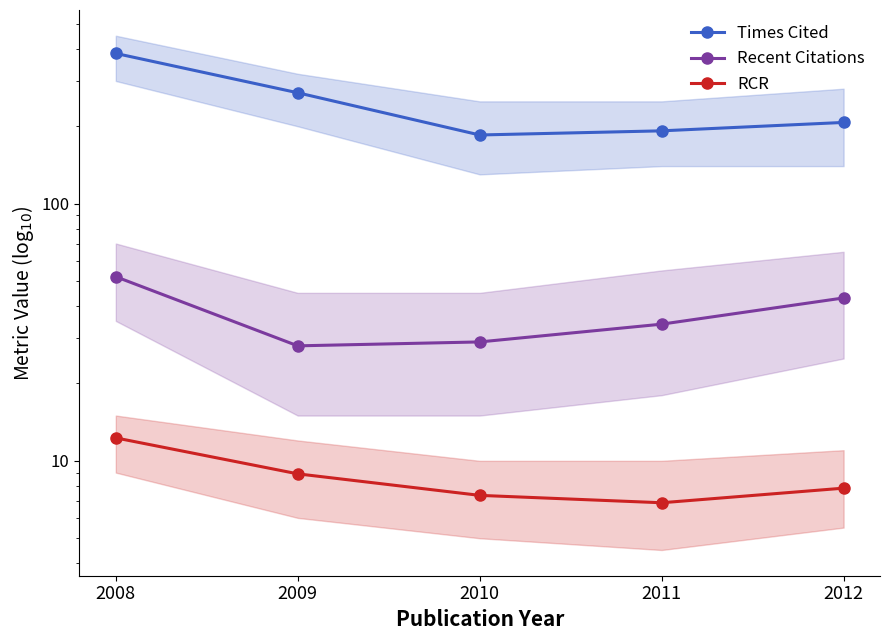

At which category does the chart reach its minimum across all series?

2011